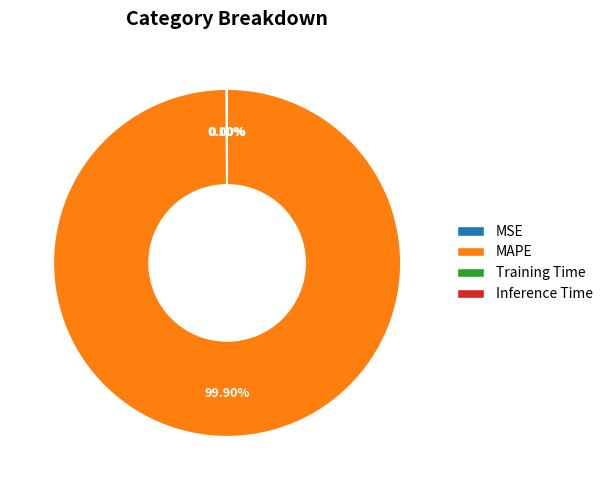

Which category has the biggest portion of the pie?

MAPE